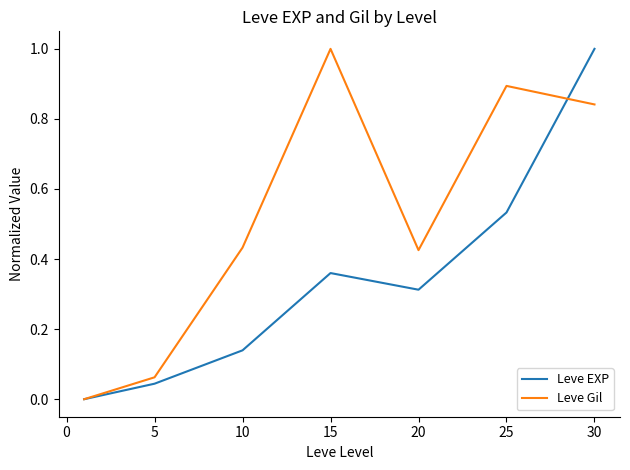

Which series has the largest total across all categories?

Leve Gil